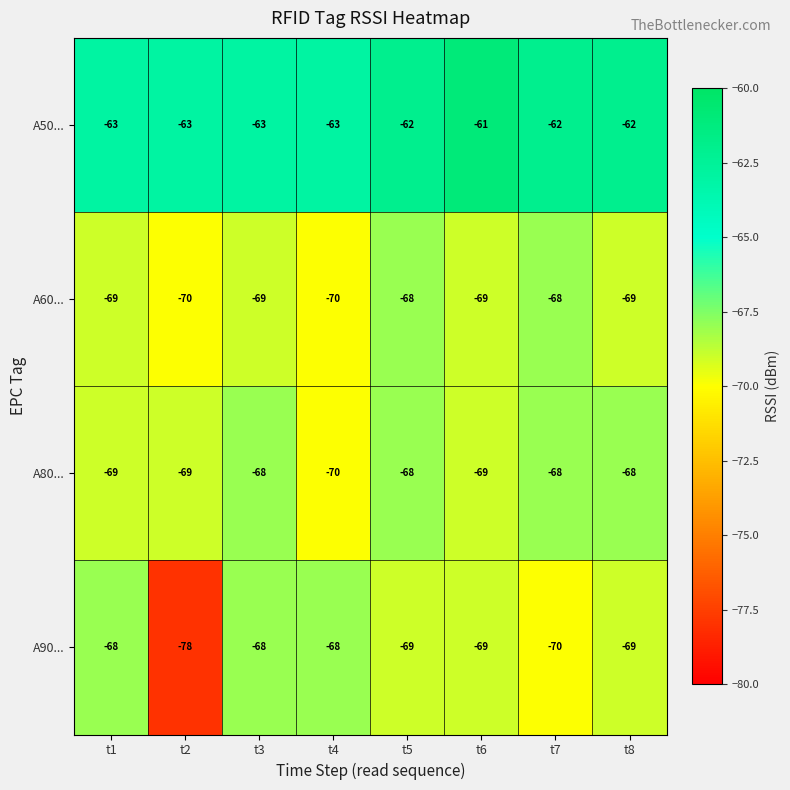

How many A90... values are between -69 and -68?

6